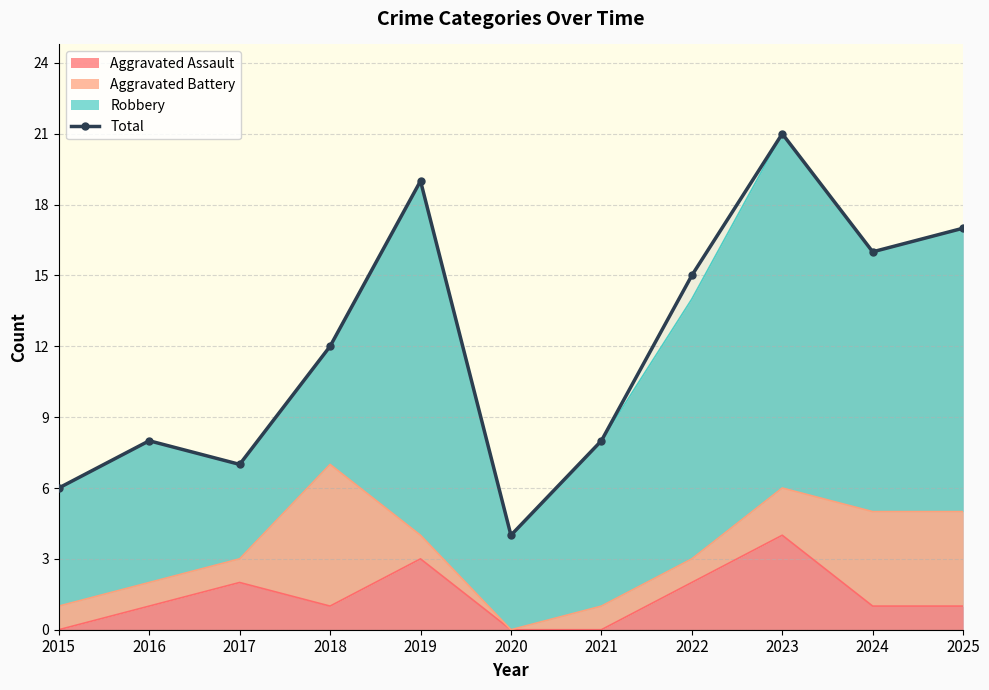

What is the approximate value at 2017?

7